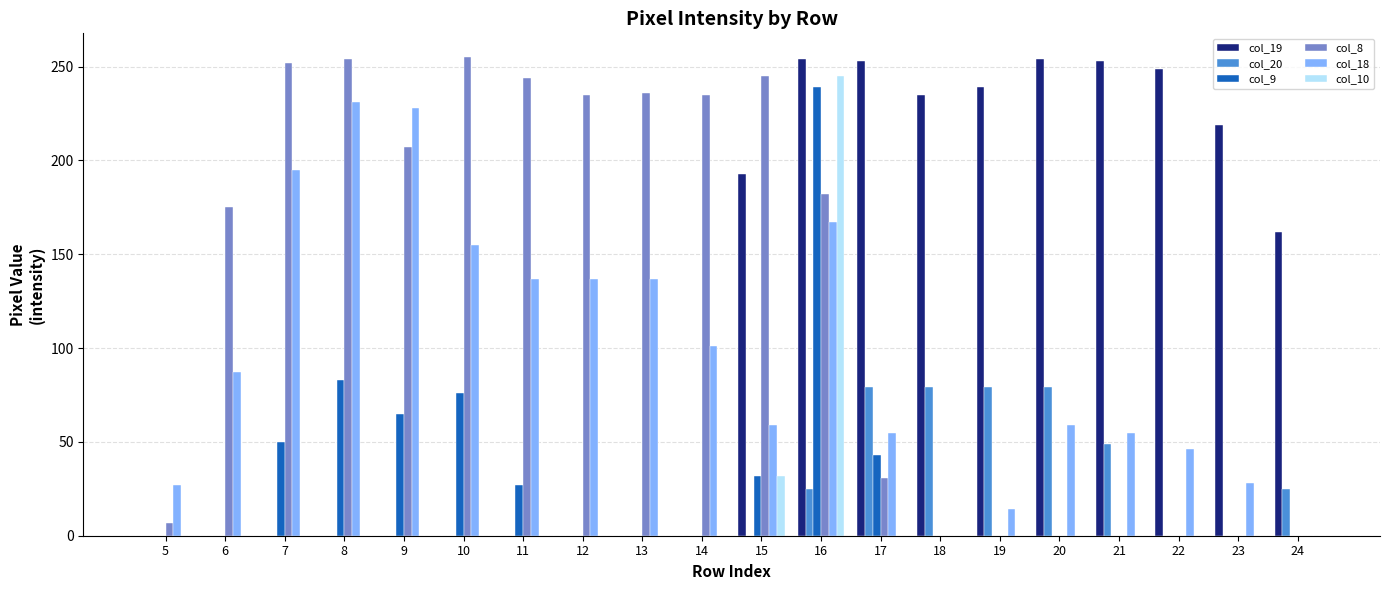

What is the total value across all series at 7?

497